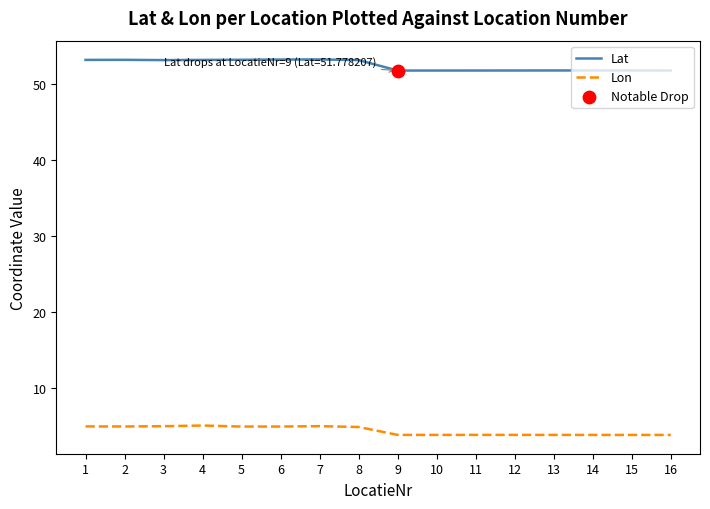

What is the total value across all series at 1?

58.2